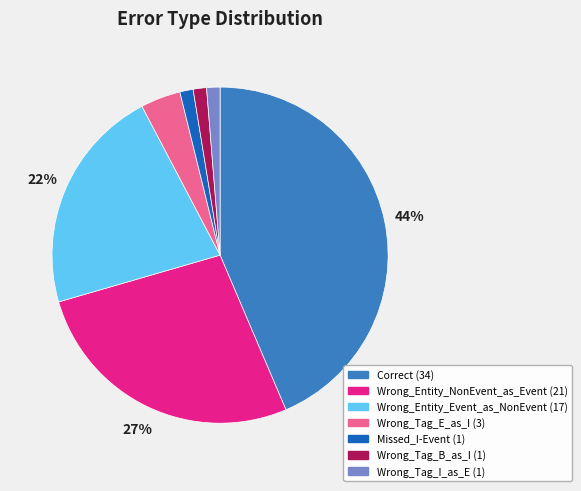

True or false: Wrong_Entity_Event_as_NonEvent accounts for 22% of the total.

True